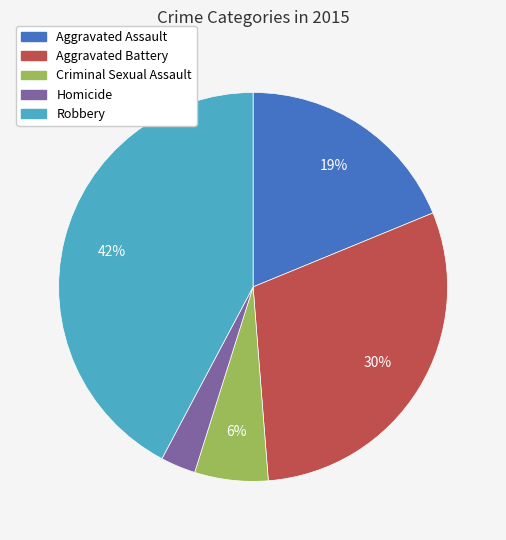

Is the sum of Aggravated Battery and Criminal Sexual Assault greater than half?

No